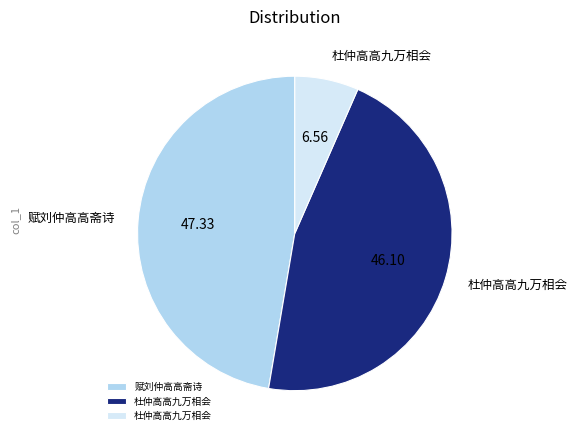

Does any single category account for the majority?

No